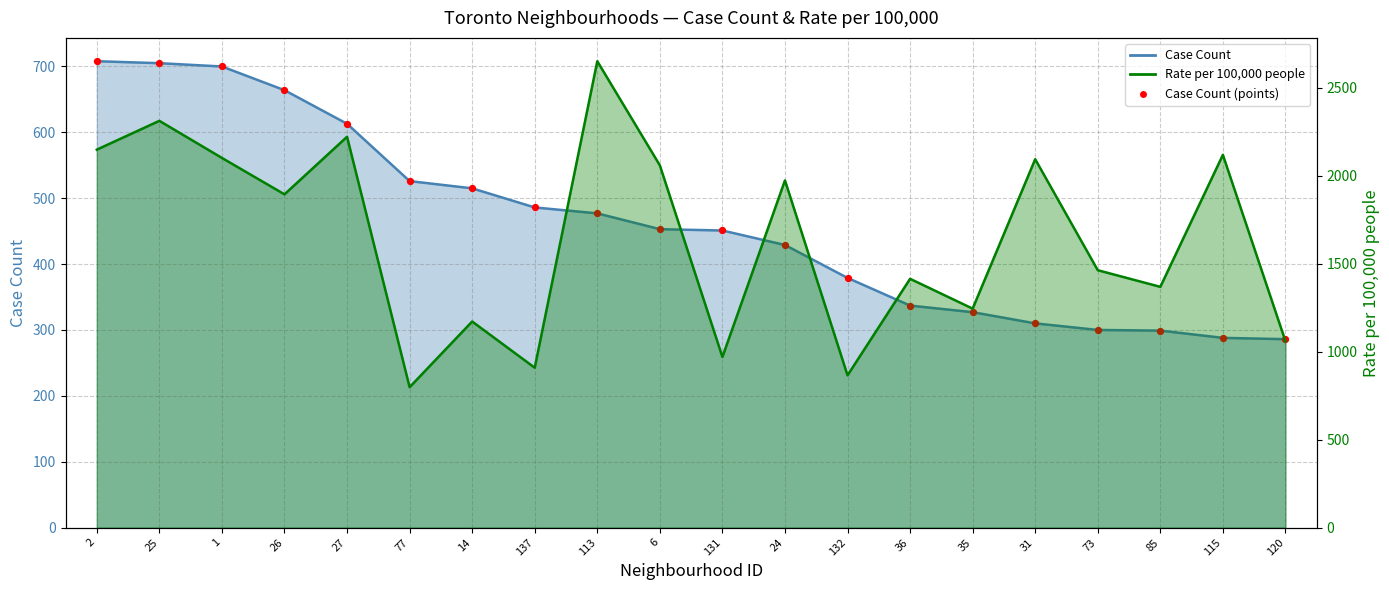

What is the change in value from 25 to 6?

-252